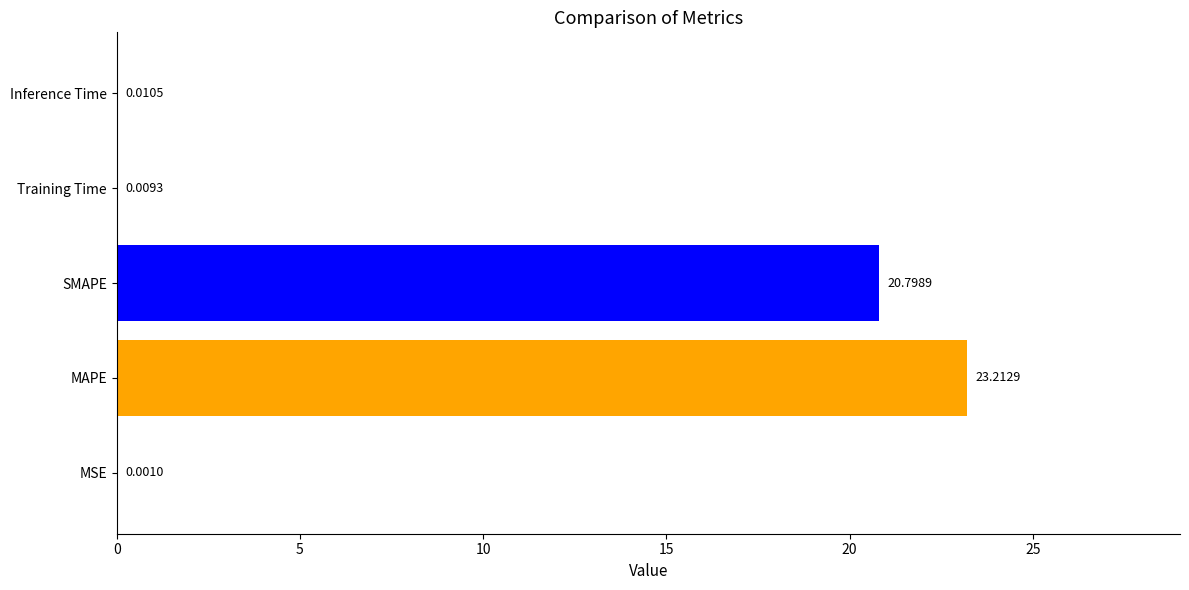

What is the change in value from MAPE to Training Time?

-23.2